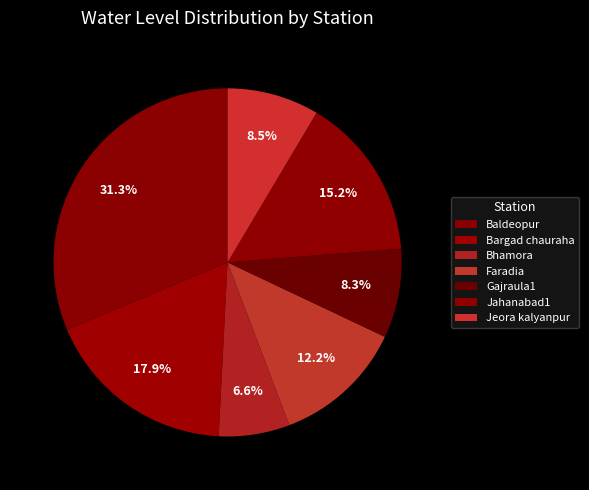

How many segments does this pie chart have?

7